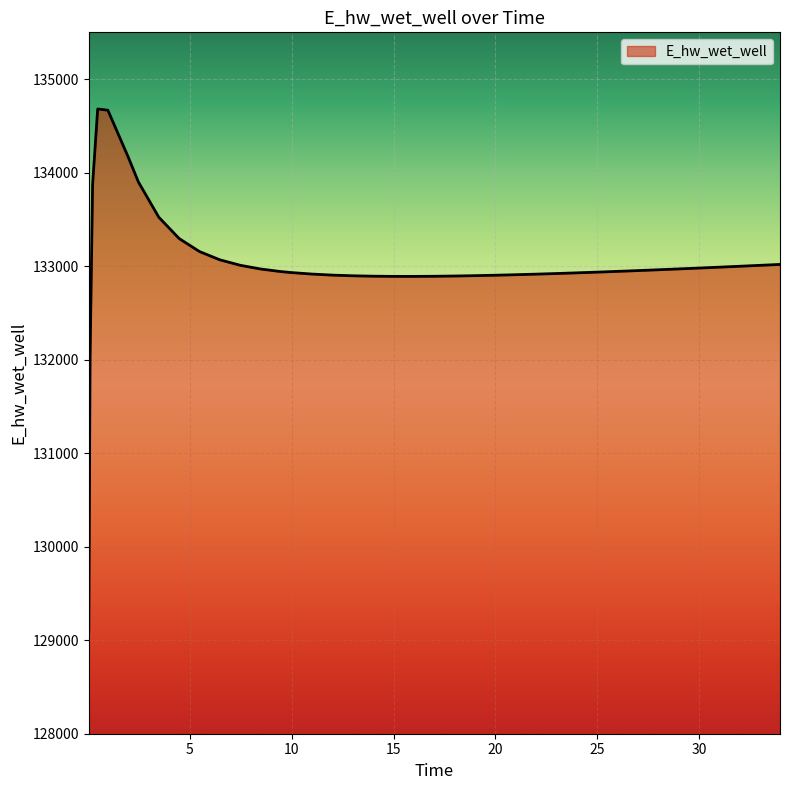

What is the maximum value shown in the chart?

134680.6